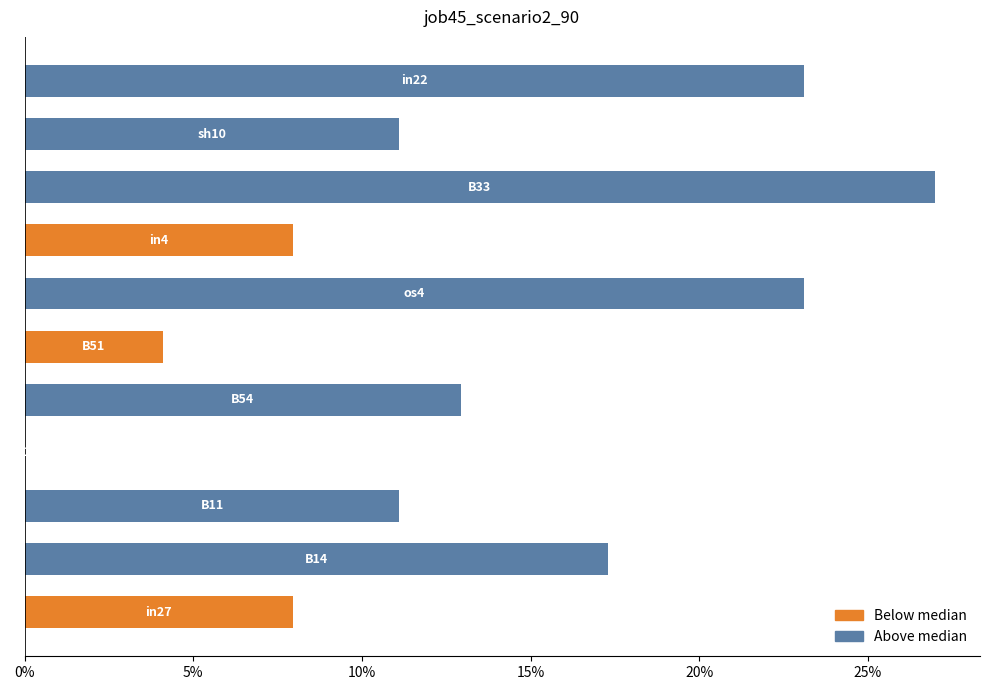

Are the bars horizontal?

Yes